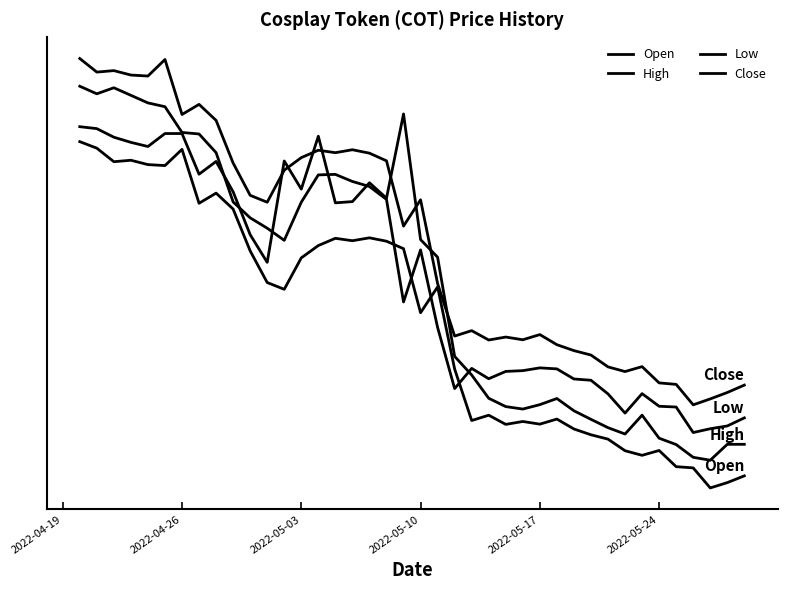

Is this an area chart (filled region under the line)?

No